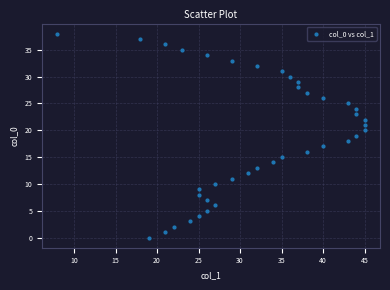

What is the range of X values (max minus min)?

37